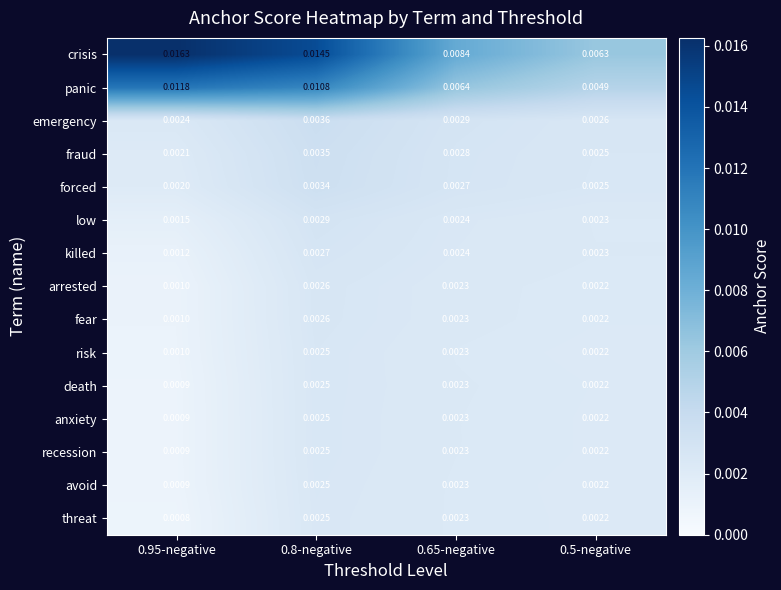

Which series has the largest total across all categories?

crisis